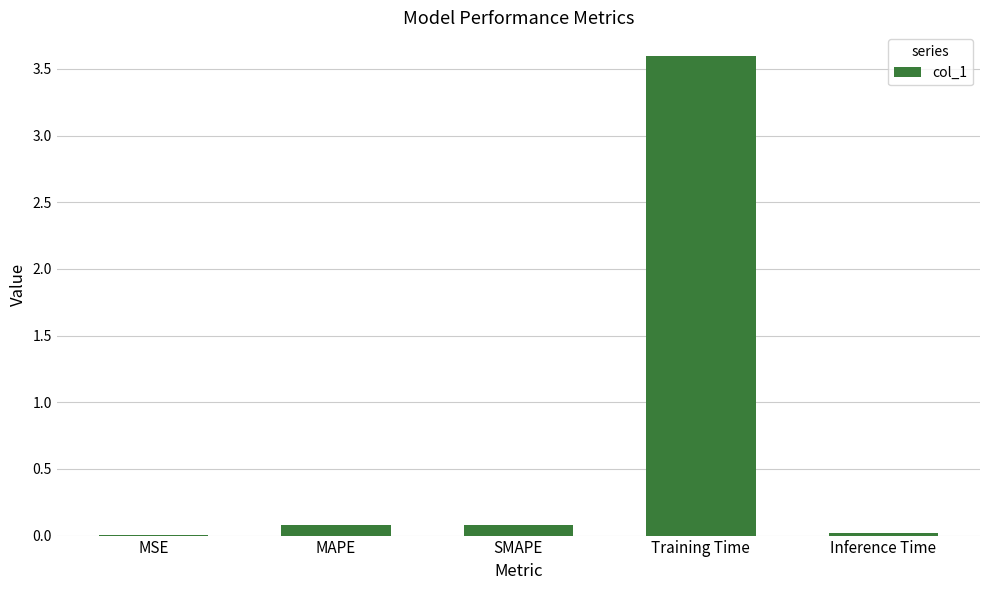

What is the maximum value shown in the chart?

3.6